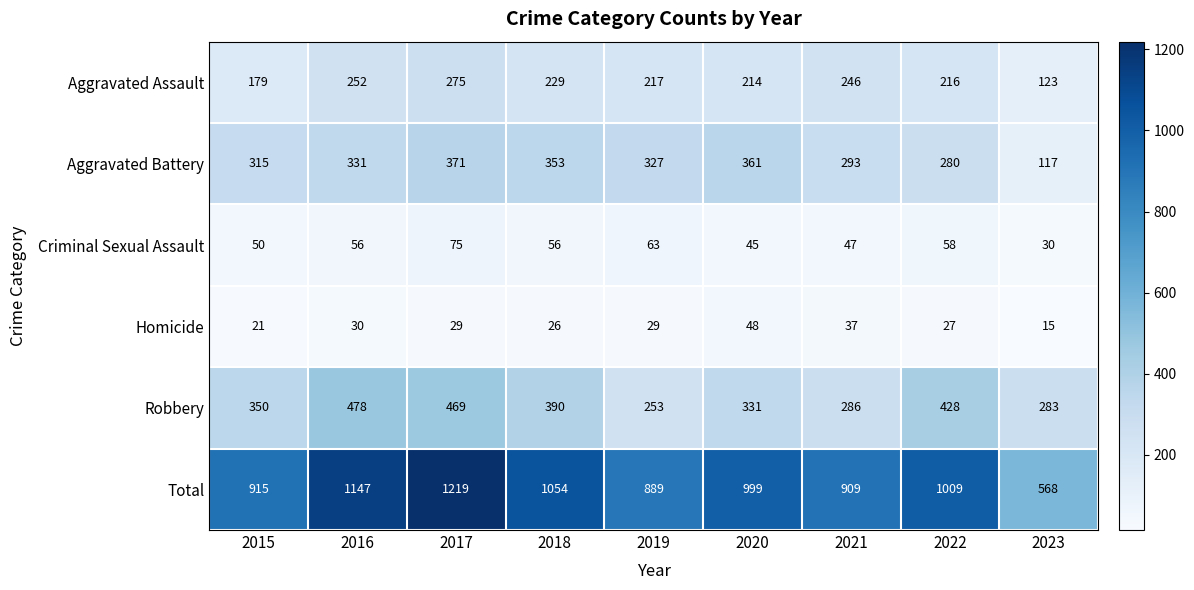

At which category is the sum across all series the highest?

2017